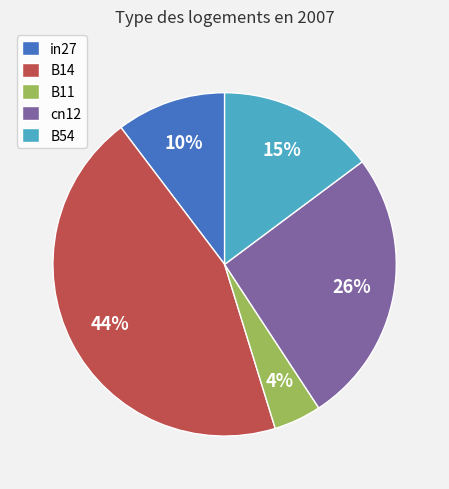

Rank the categories by value from highest to lowest.

B14, cn12, B54, in27, B11